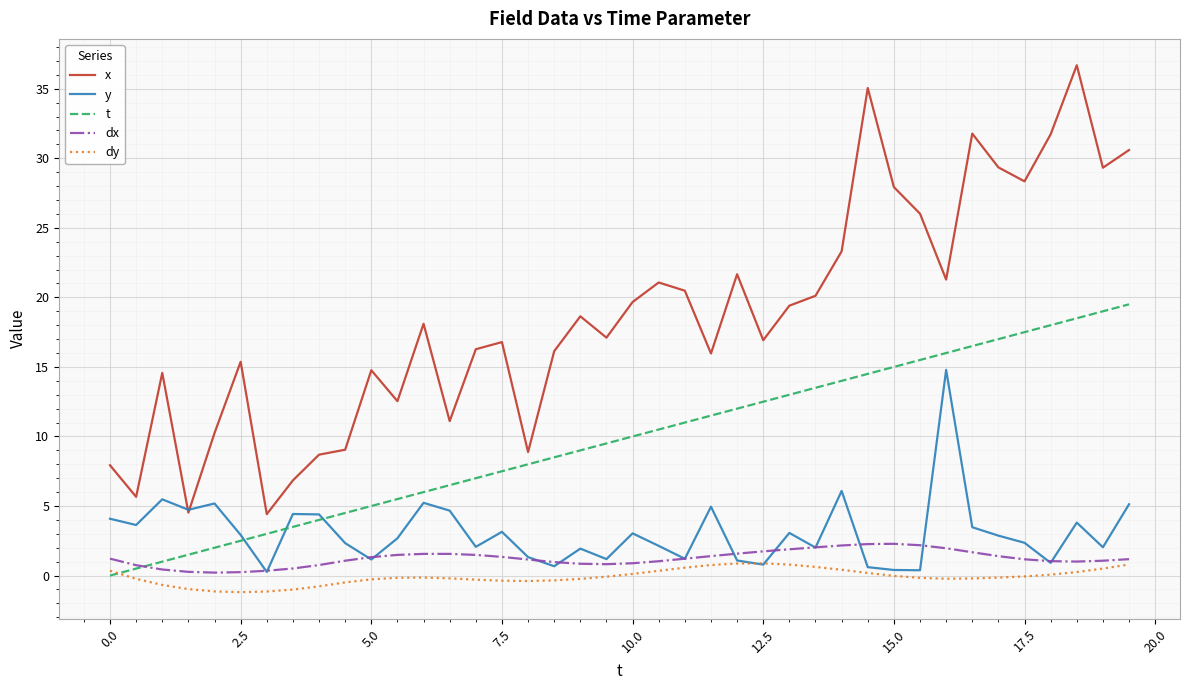

True or false: dy and x intersect in this chart.

False